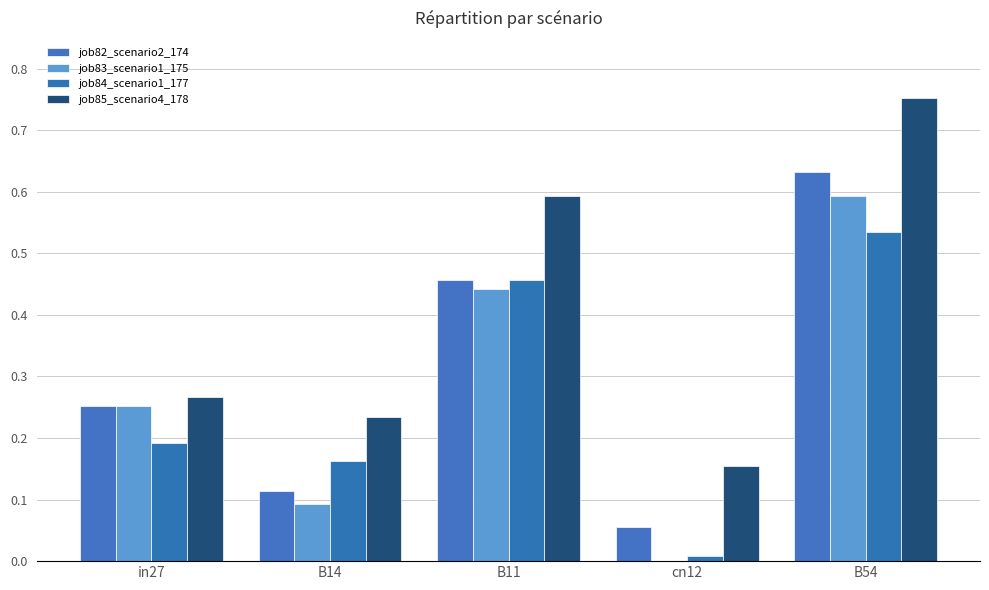

At which label is job83_scenario1_175 closest to 0?

cn12